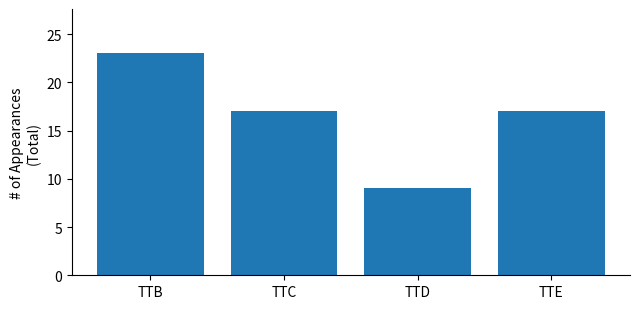

At which label does the data first exceed 17?

TTB